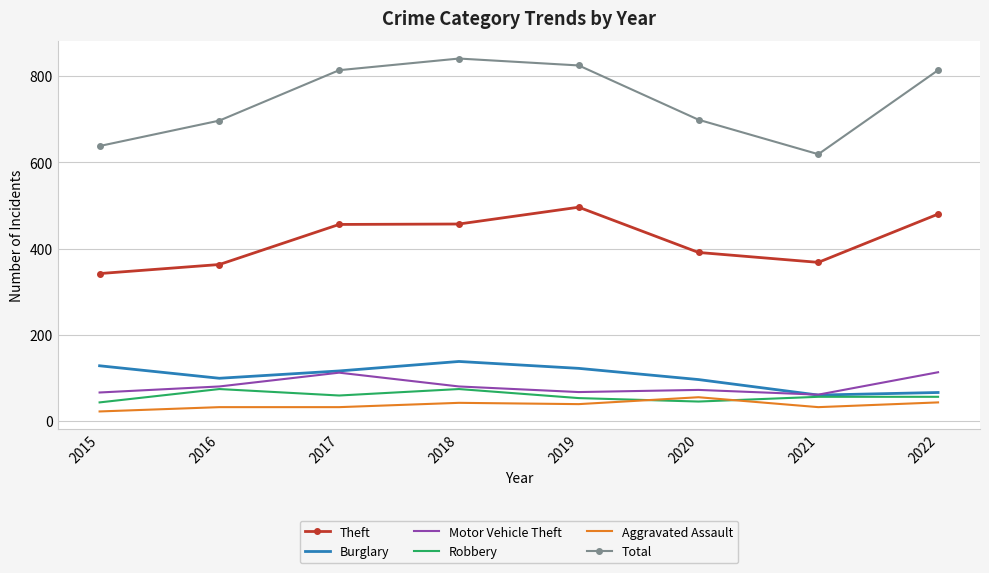

Is the value of Total at 2021 greater than the value of Aggravated Assault at 2015?

Yes